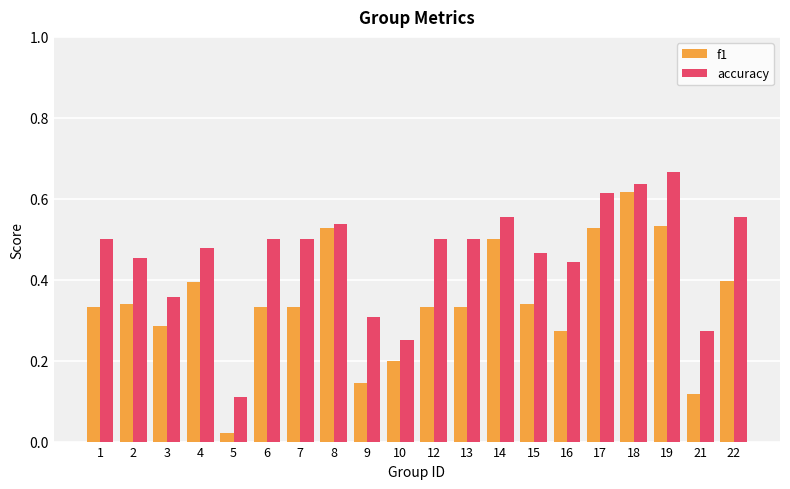

The value of f1 at 17 is 0.5. True or false?

True